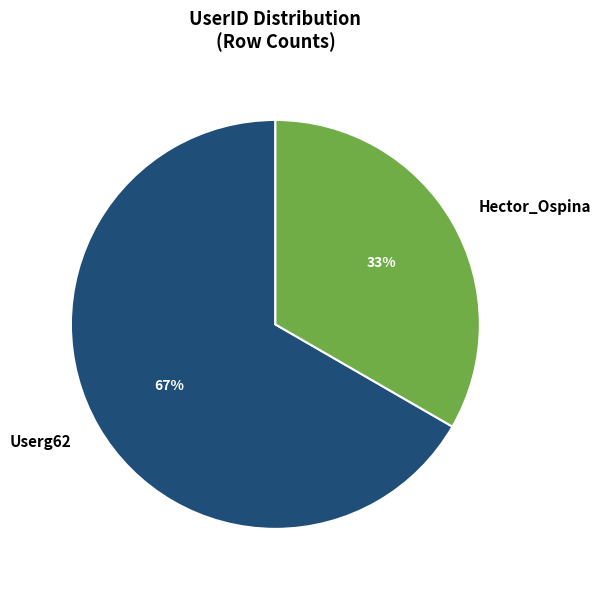

How many slices are in this pie chart?

2